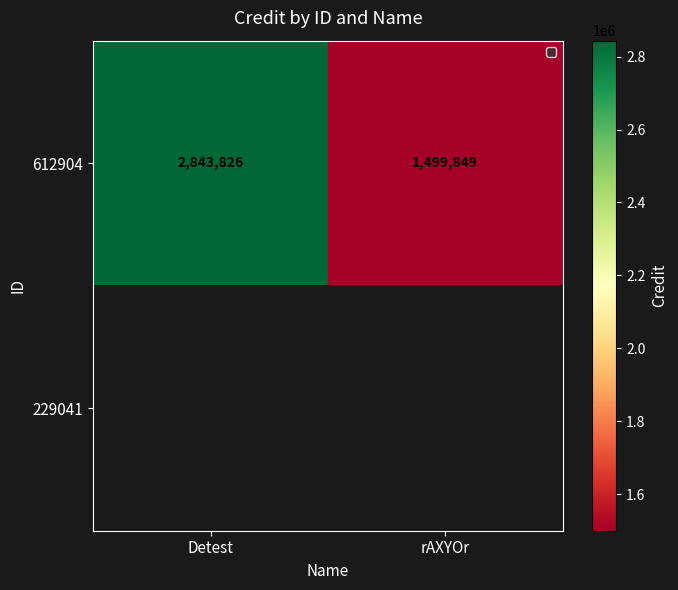

Between rAXYOr and Detest, which is larger?

Detest